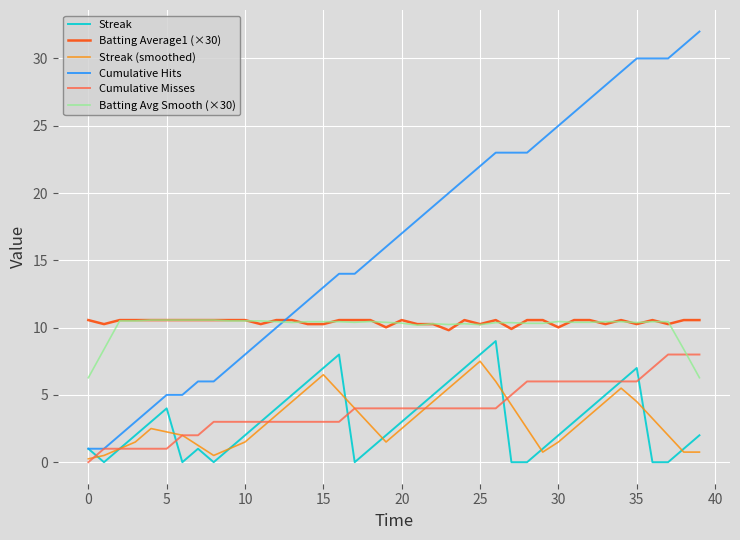

What is the maximum value shown in the chart?

32.0